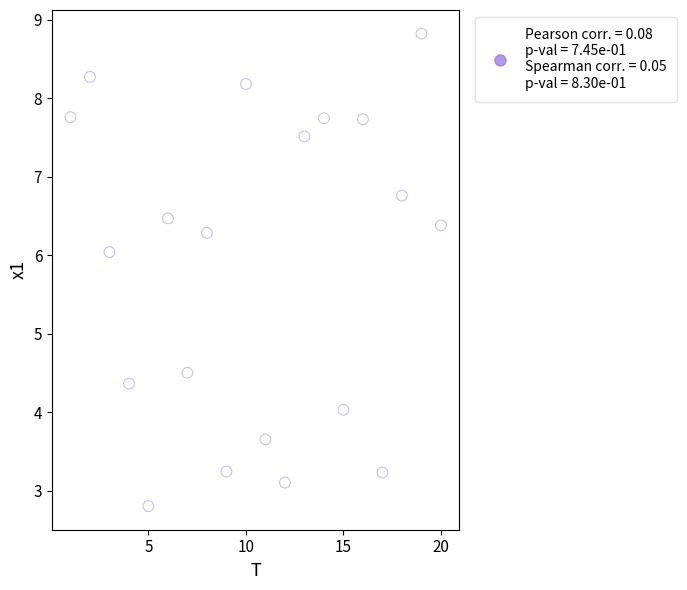

What Y value in the scatter plot is closest to 5?

4.5